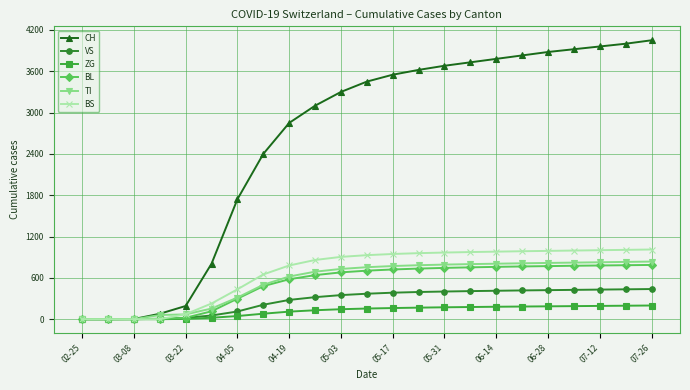

What is the highest value of the ZG series?

199